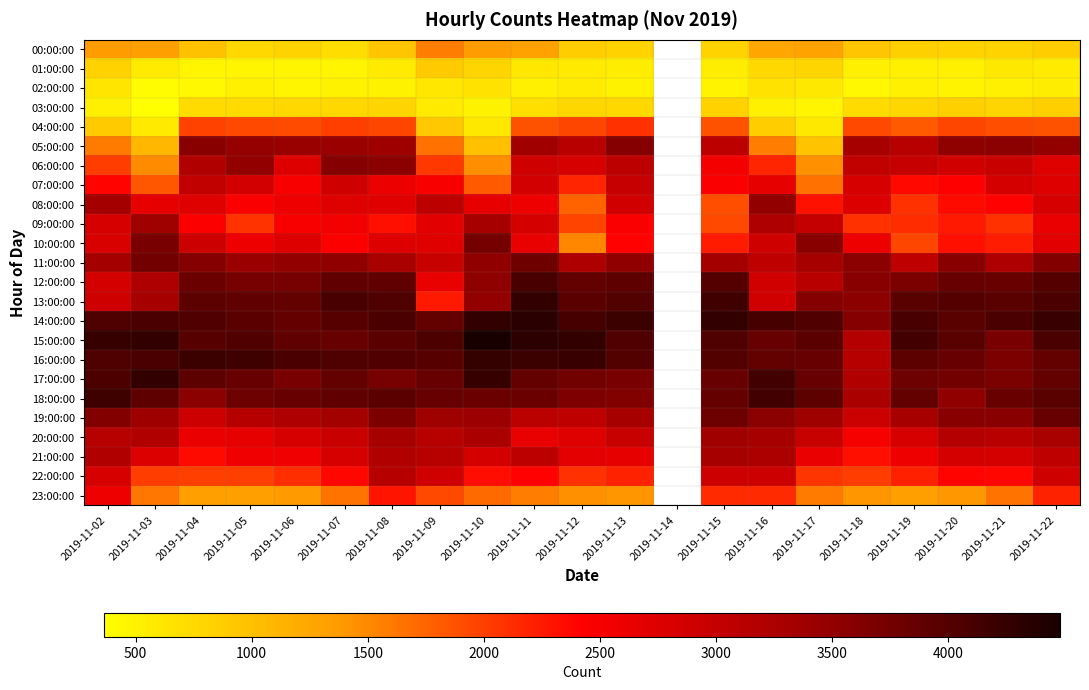

What is the maximum value shown in the chart?

4479.0